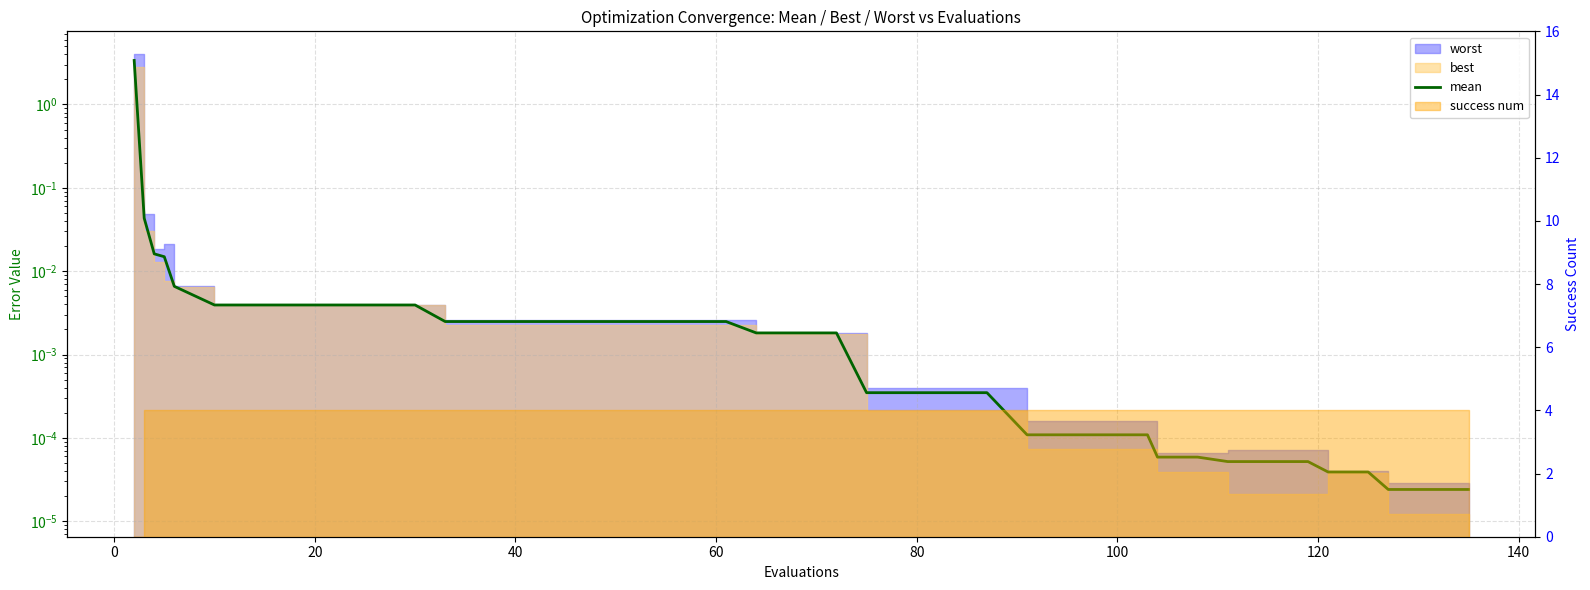

Reading left to right, transcribe all the data shown in this chart.

3.4	0.0	0.0	0.0	0.0	0.0	0.0	0.0	0.0	0.0	0.0	0.0	0.0	0.0	0.0	0.0	0.0	0.0	0.0	0.0	0.0	0.0	0.0	0.0	0.0	0.0	0.0	0.0	0.0	0.0	0.0	0.0	0.0	0.0	0.0	0.0	0.0	0.0	0.0	0.0